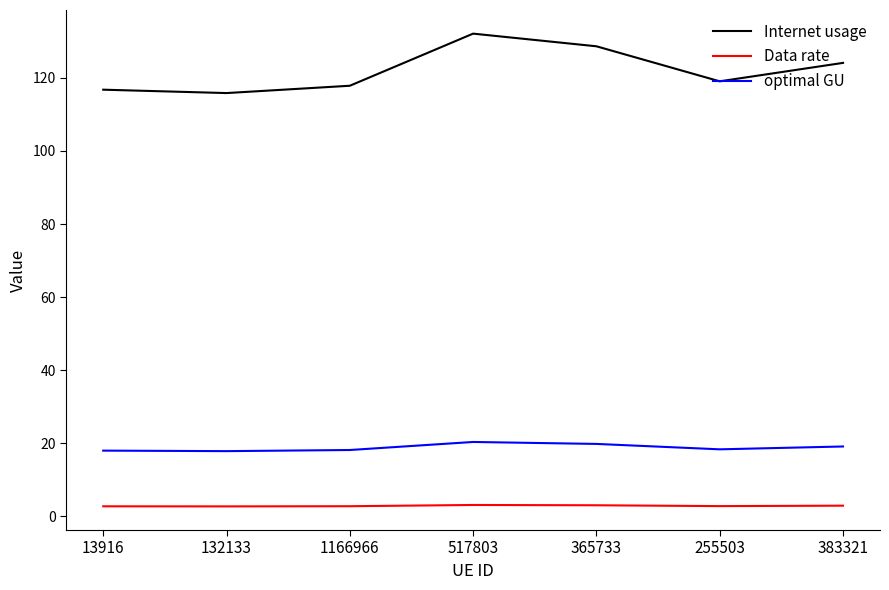

Is it true that Internet usage equals 119.0 at 255503?

True